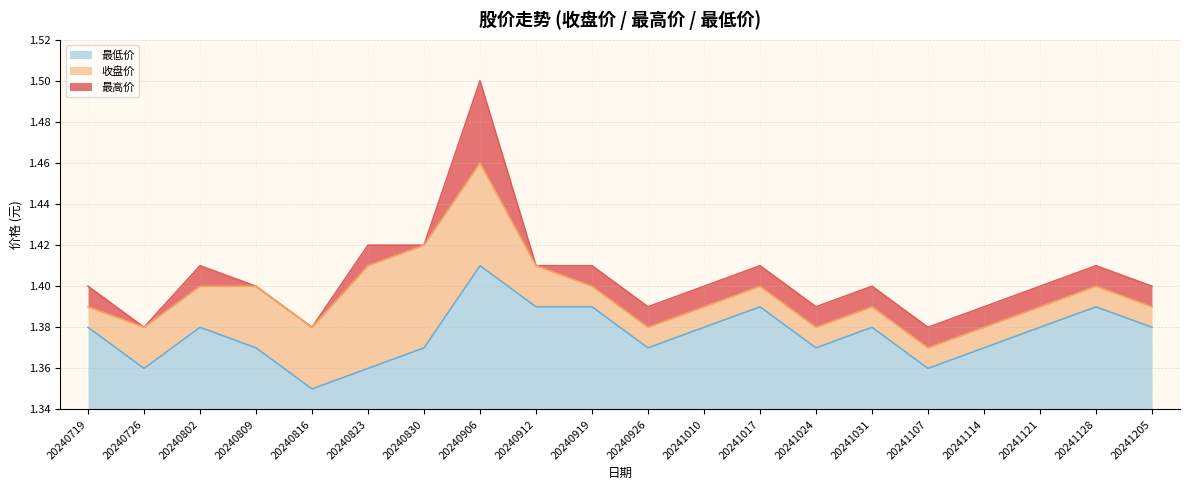

Is it true that 最高价 equals 1.4 at 20240912?

True